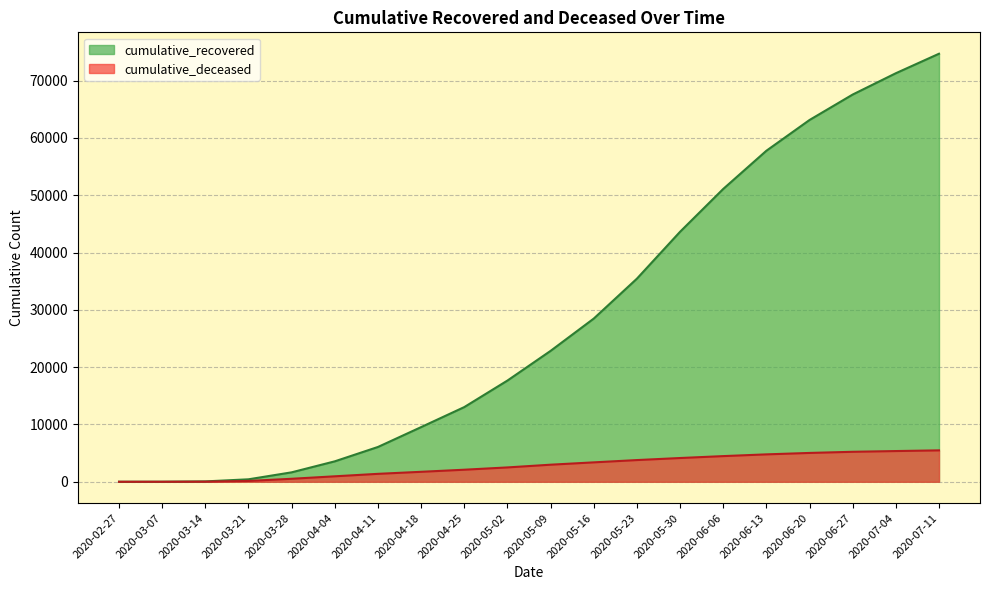

How many lines are shown in the chart?

2